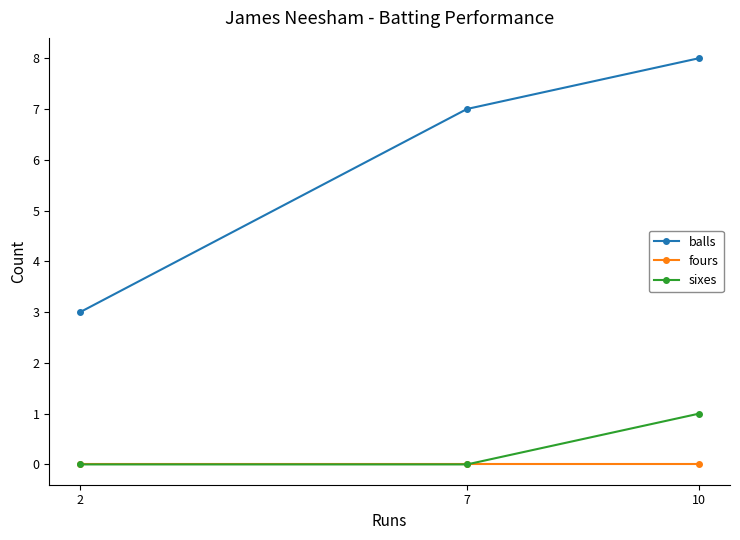

At how many categories does at least one series exceed 2?

3